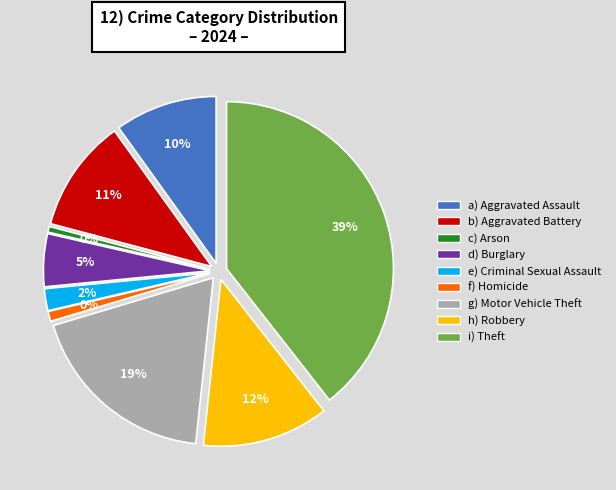

To the nearest percent, what is the difference between the largest and smallest slice percentages?

39%